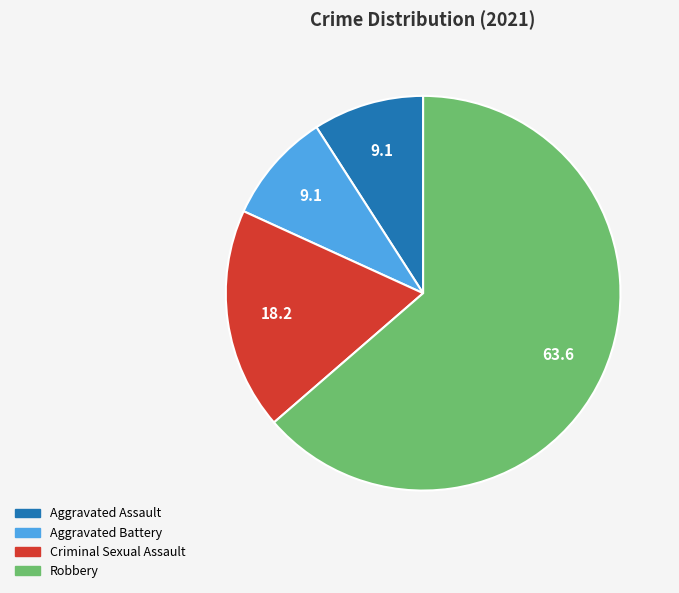

Which has a higher value, Robbery or Criminal Sexual Assault?

Robbery